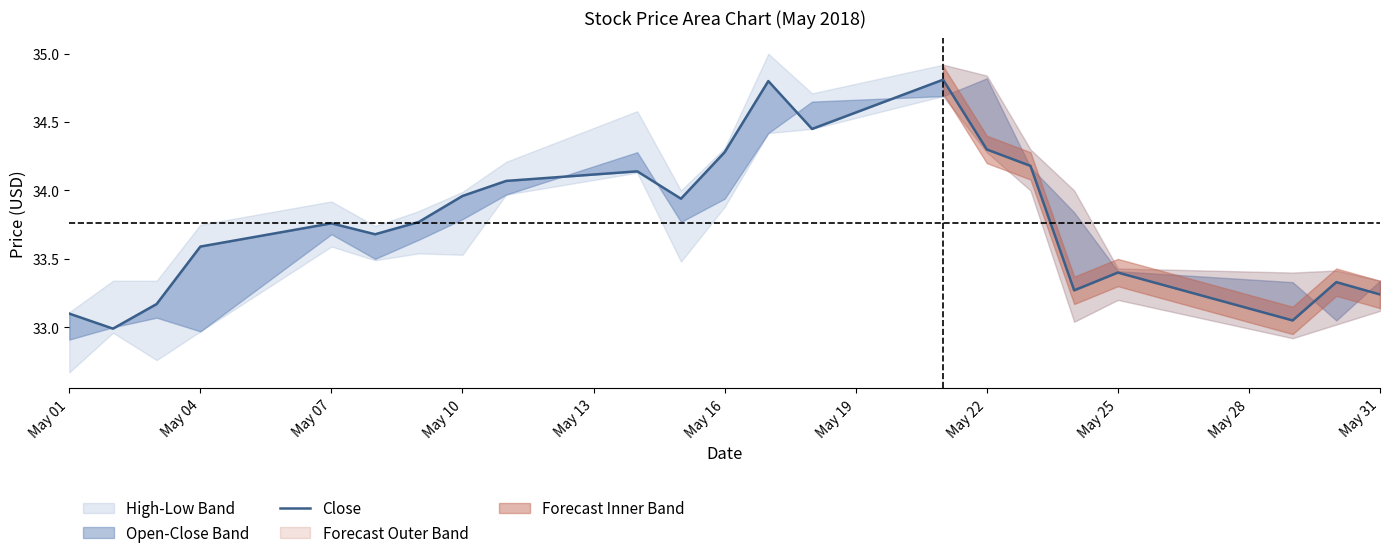

Reading left to right, what are all the values shown in this chart?

33.1	33.0	33.2	33.6	33.8	33.7	33.8	34.0	34.1	34.1	33.9	34.3	34.8	34.5	34.8	34.3	34.2	33.3	33.4	33.0	33.3	33.2